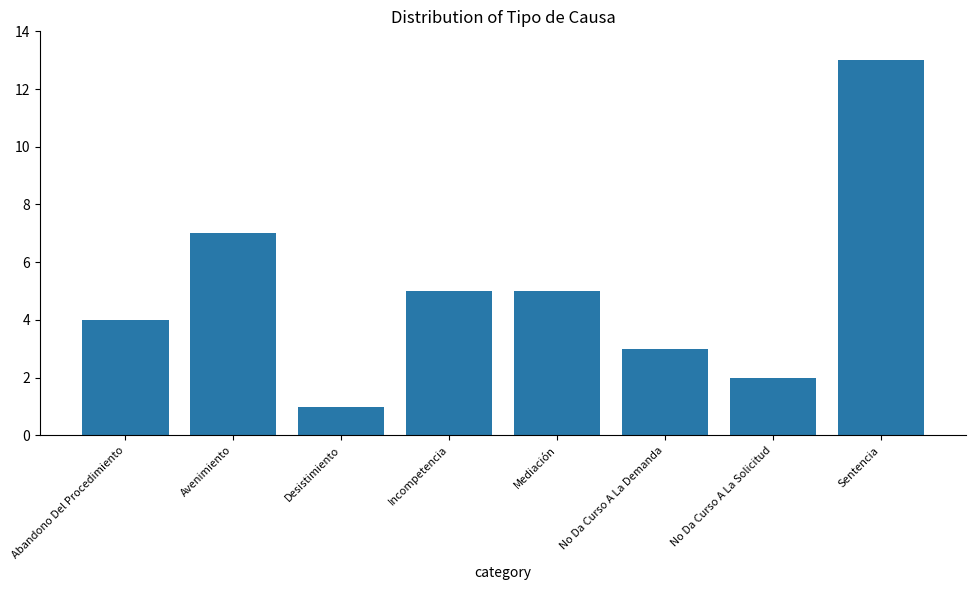

At which category does the chart reach its peak across all series?

Sentencia